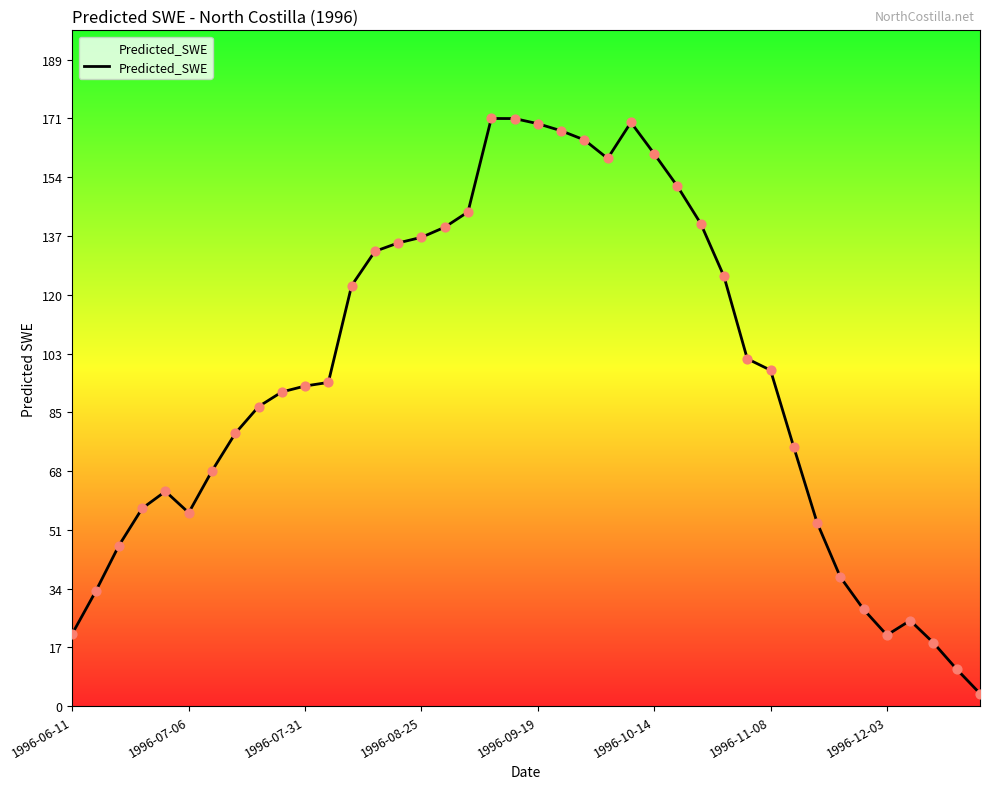

What is the maximum value shown in the chart?

171.9